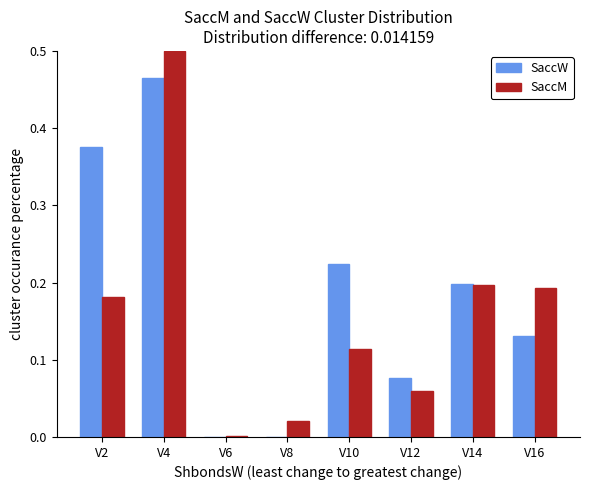

What is the sum of all SaccM values?

1.3